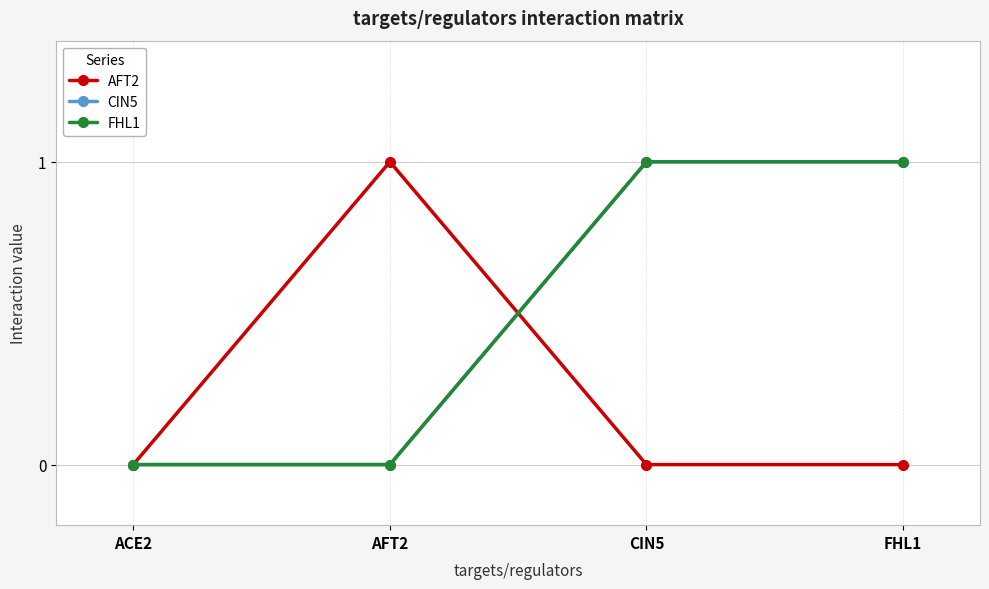

At which category is the sum across all series the highest?

CIN5